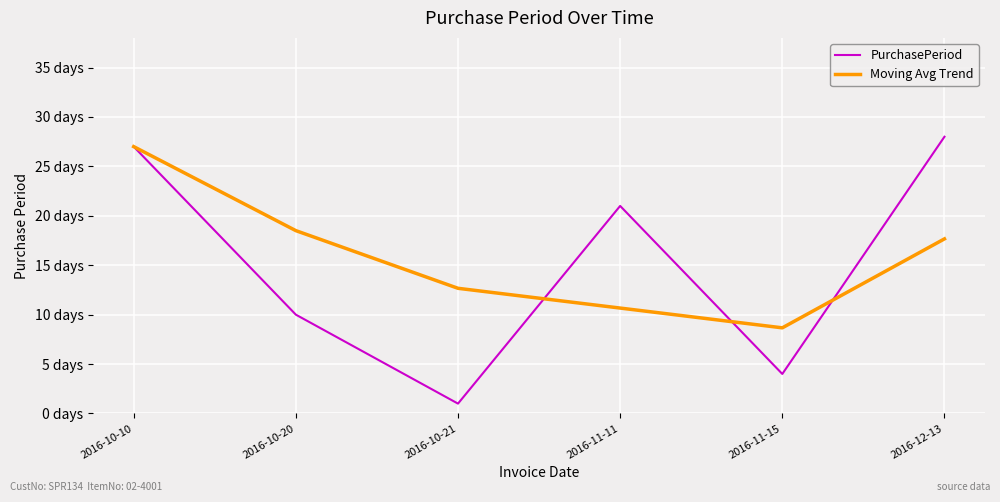

What are all the series names shown in the legend?

PurchasePeriod, Moving Avg Trend